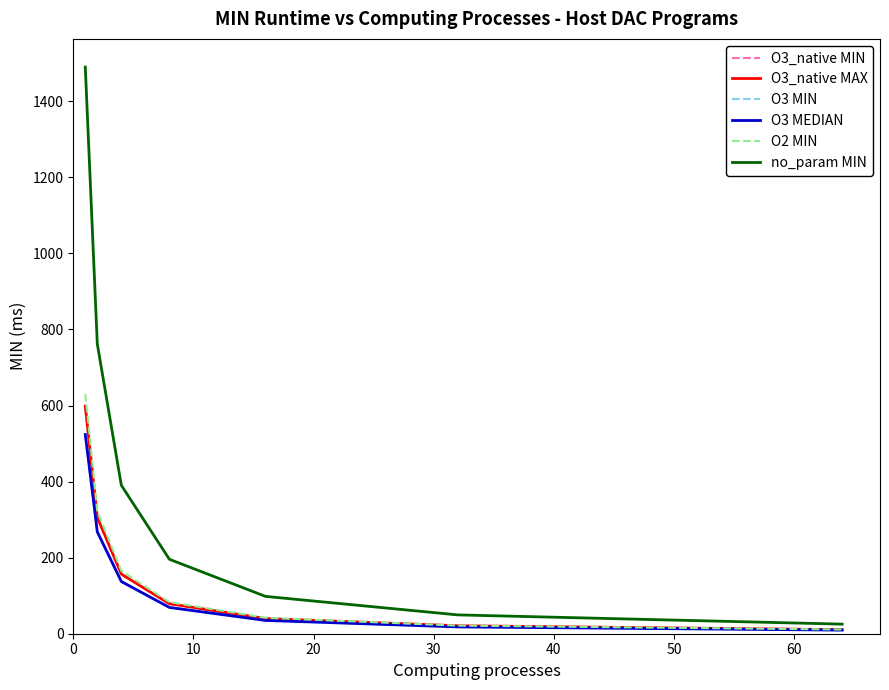

Which series has the widest spread of values?

no_param MIN